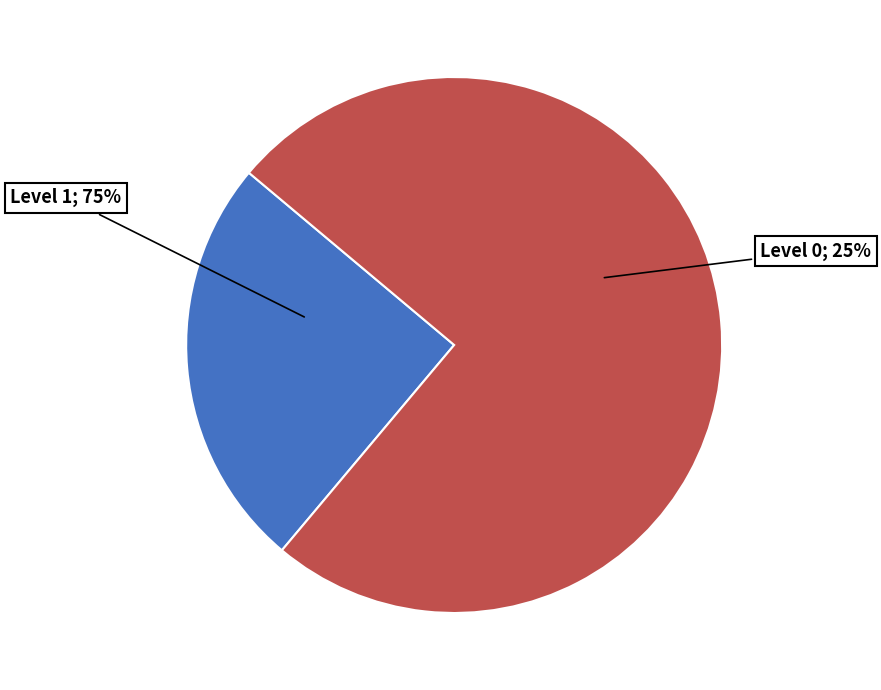

Between Level 1 and Level 0, which is larger?

Level 1